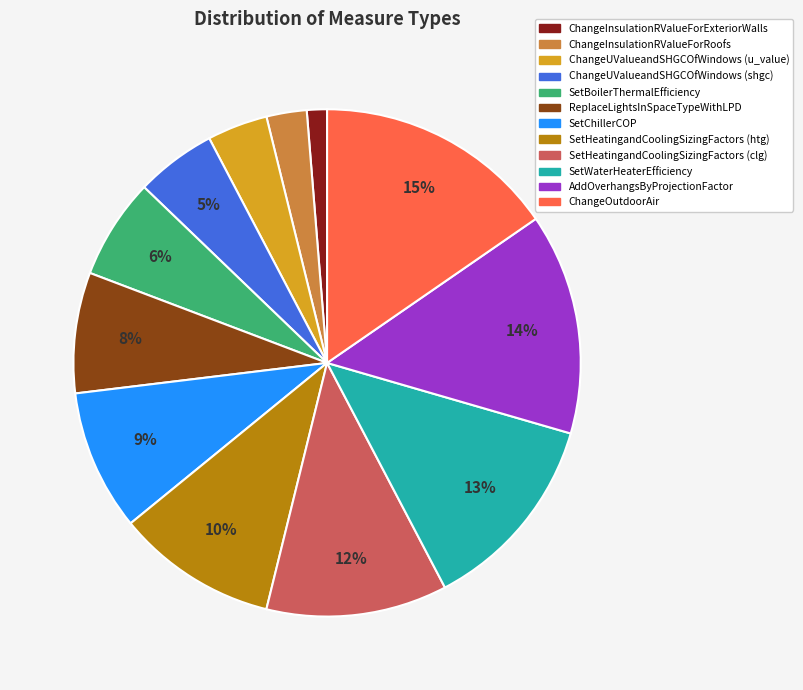

To the nearest percent, what percentage of the pie is ChangeUValueandSHGCOfWindows (shgc)?

5%